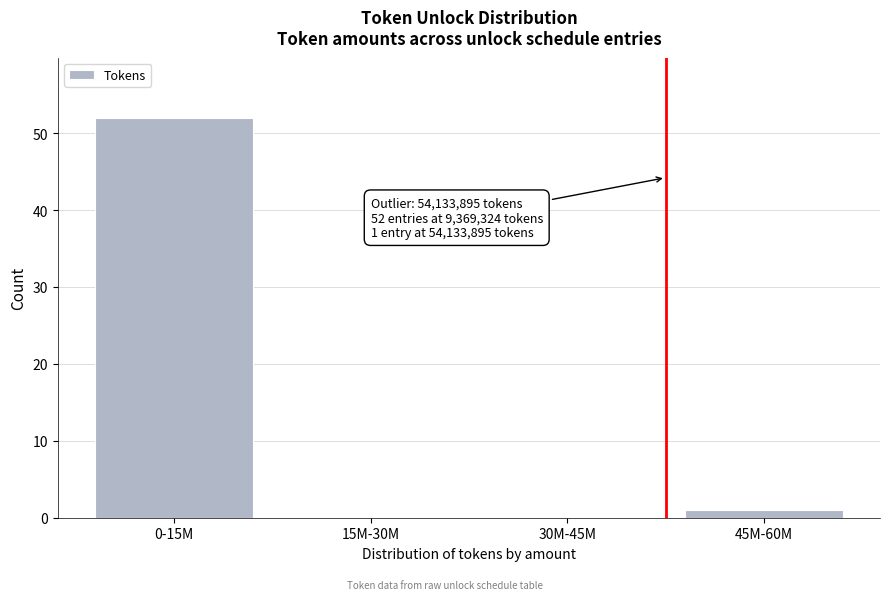

Reading left to right, list all the values displayed in this chart.

0-15M=52	15M-30M=0	30M-45M=0	45M-60M=1